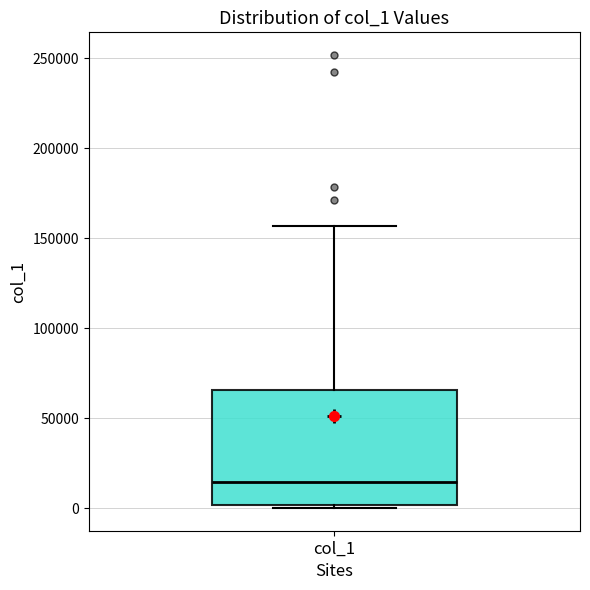

Transcribe this box plot: give where the median line is, the range the box spans, and where the two whiskers end, as read against the y-axis. The values are not printed on the chart, so give them approximately, as read against the axis.

median 15000, box 0 to 65000, whiskers 0 (just below the box's lower edge) to 155000